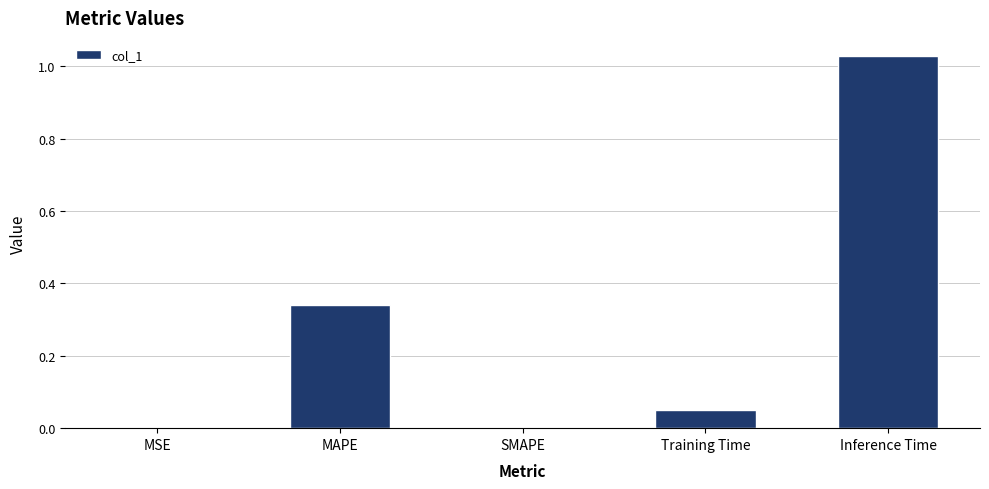

Is it true that the value at MAPE is 0.5?

False